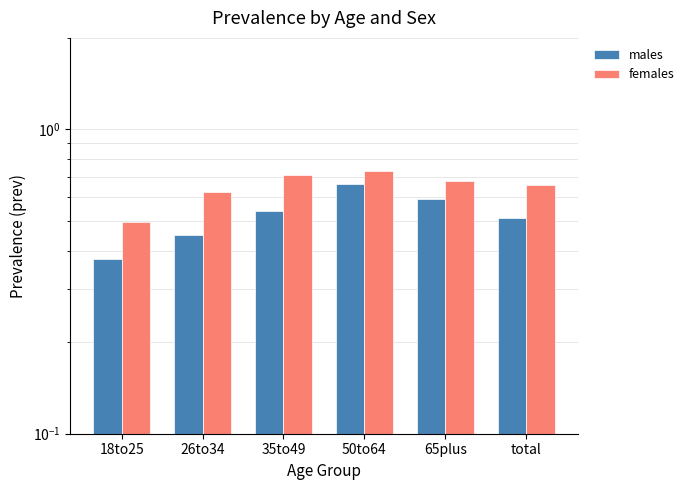

The females series shows 0.7 at 18to25. True or false?

False